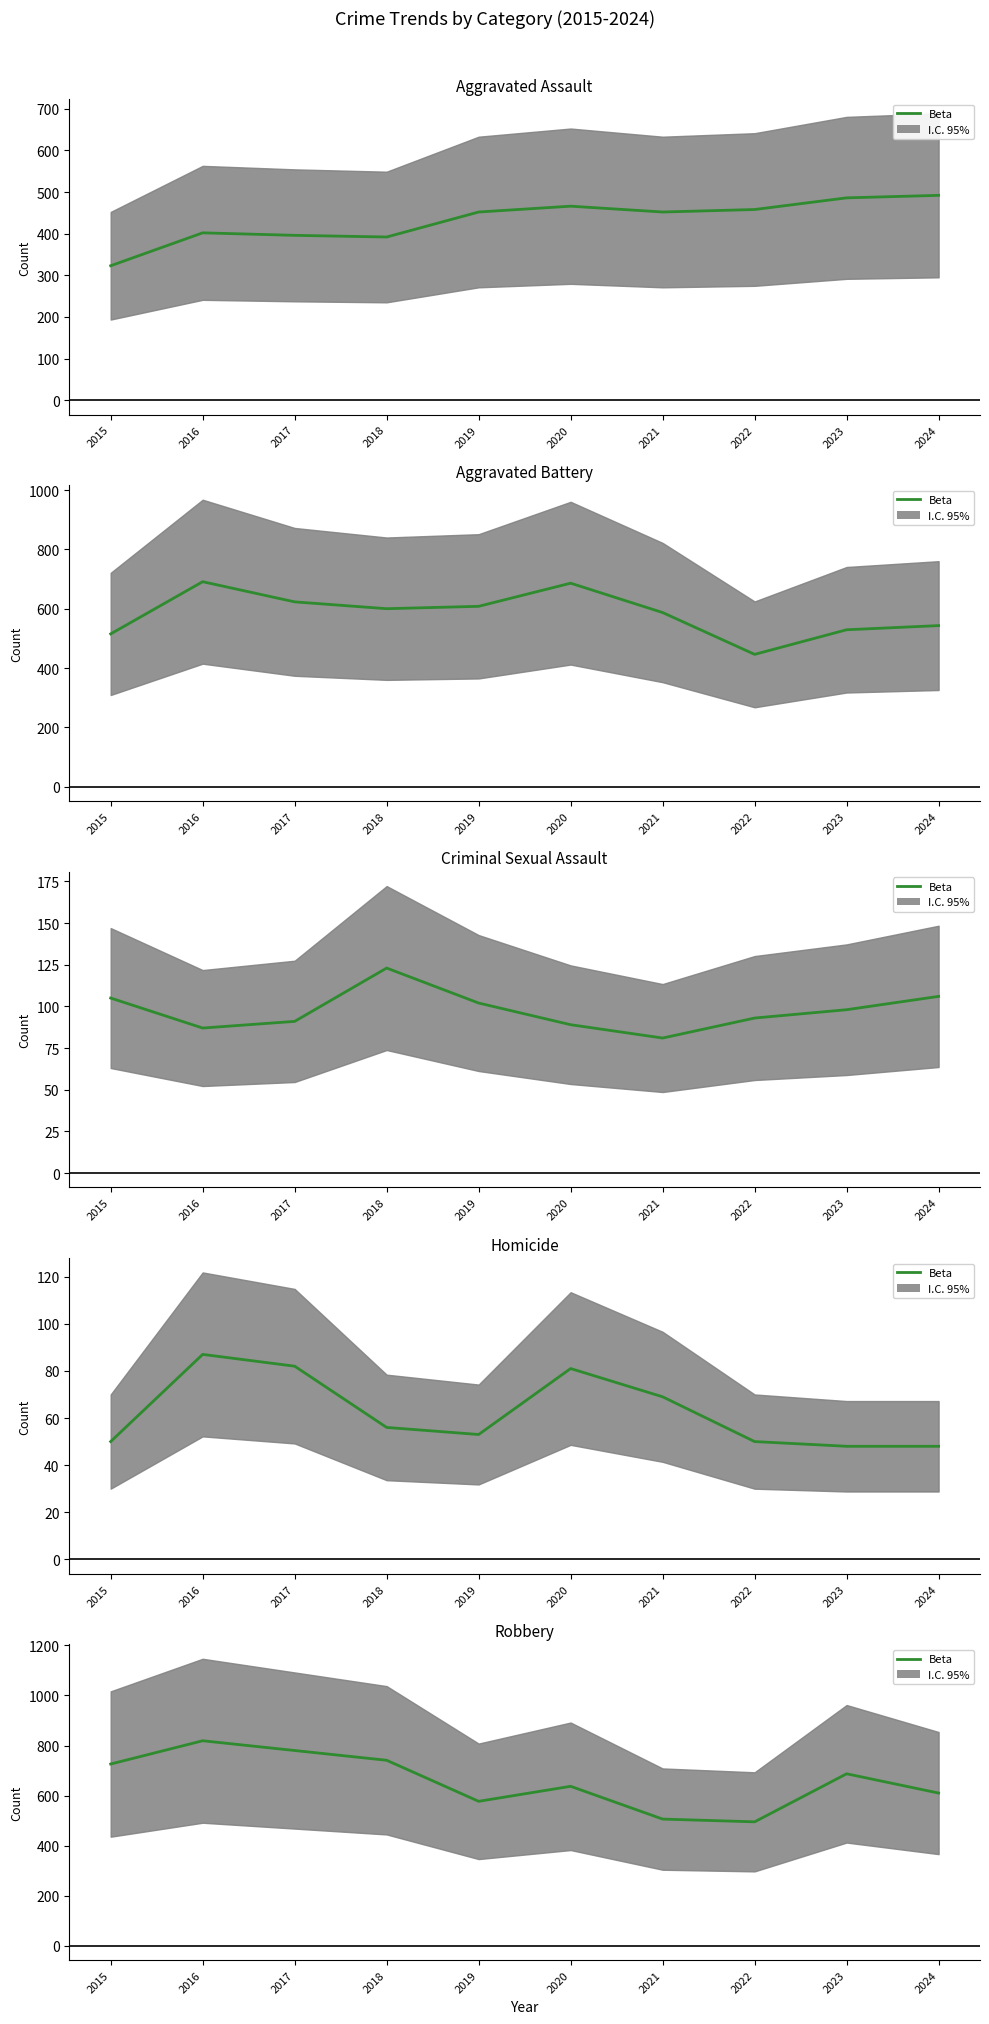

The chart shows a value of 471 at 2017. True or false?

False